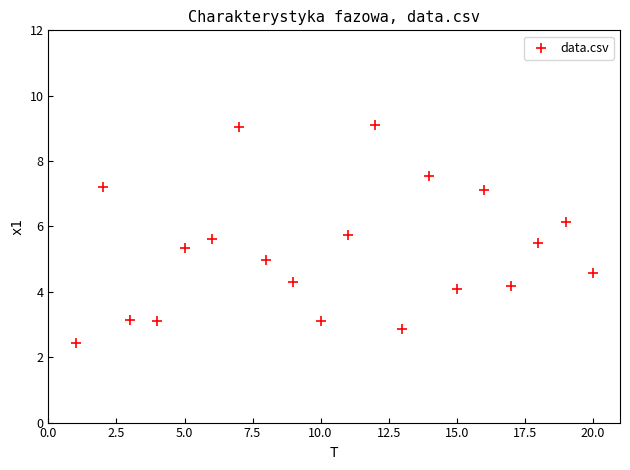

What is the range of X values (max minus min)?

19.0